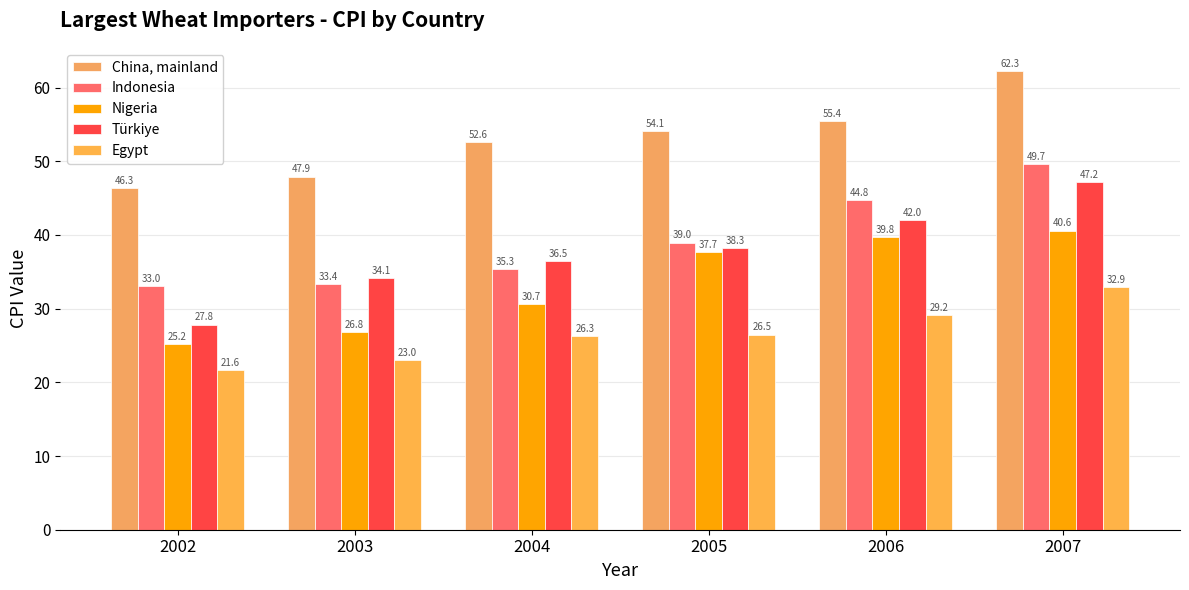

What is the sum of all Egypt values?

159.5